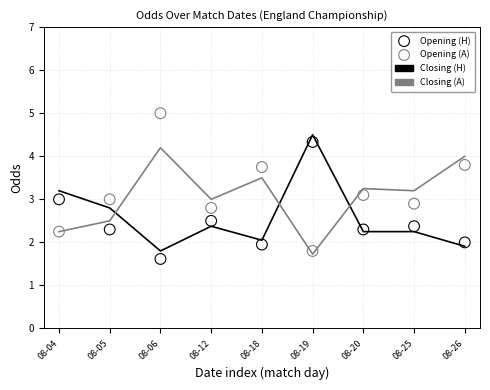

Which series has the largest total across all categories?

oddA_op